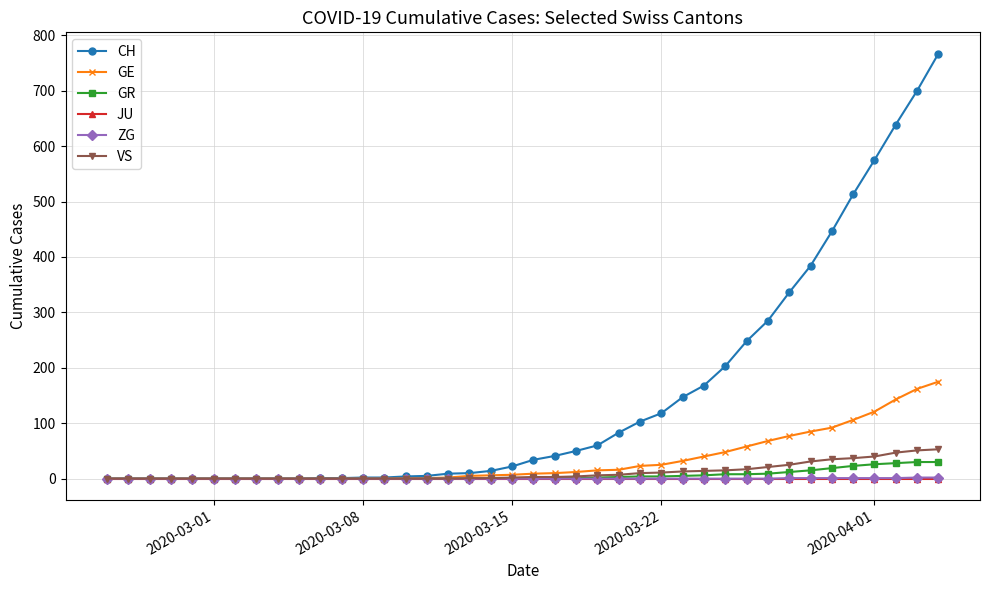

Which series has the largest total across all categories?

CH